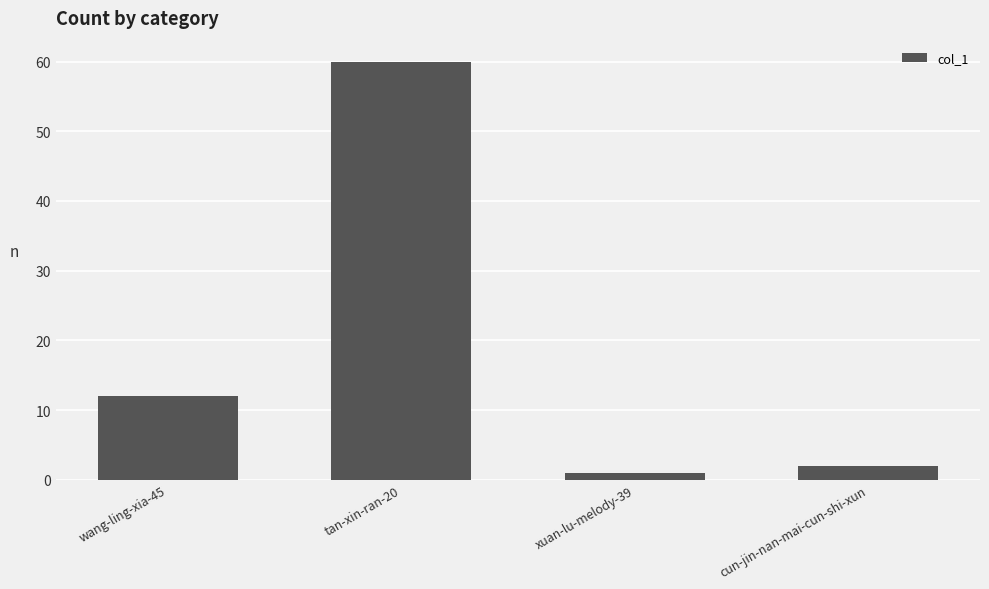

What is the difference between the maximum and second lowest values?

58